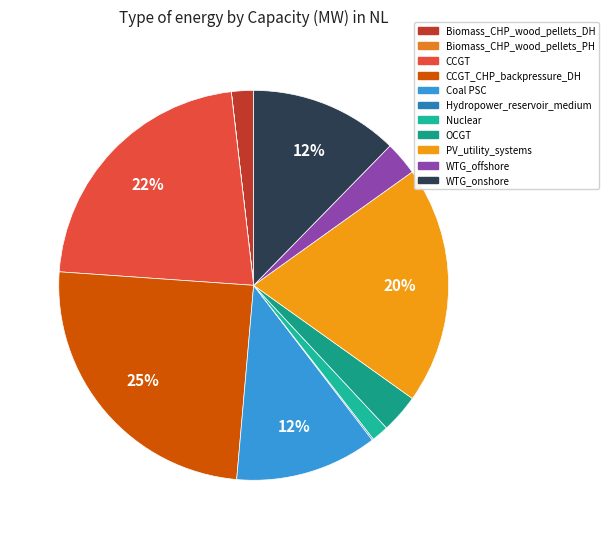

To the nearest percent, what is the difference between the largest and smallest slice percentages?

25%